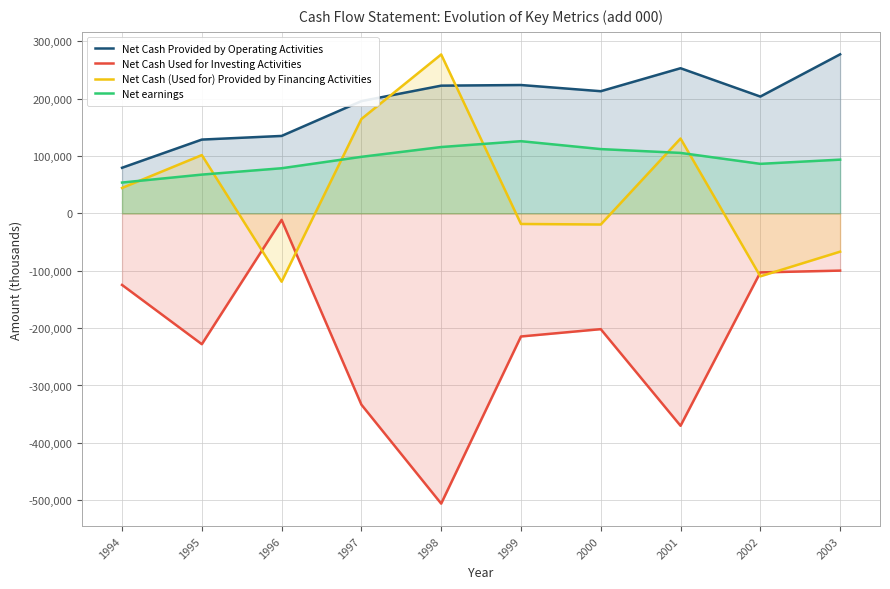

Is the value of Net earnings at 2002 greater than the value of Net Cash (Used for) Provided by Financing Activities at 2001?

No